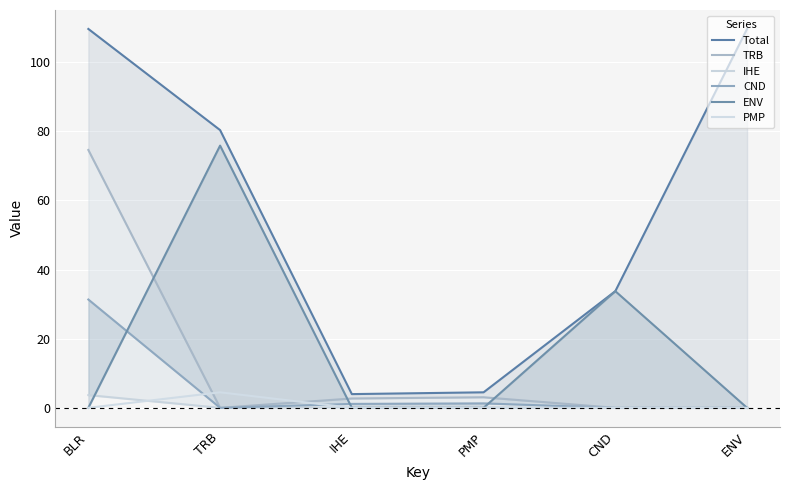

The value of CND at PMP is 1.3. True or false?

True